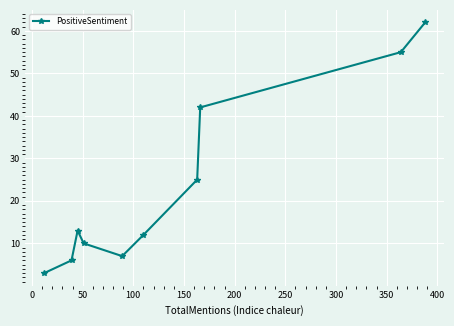

How many points are higher than both their immediate neighbors (excluding endpoints)?

1